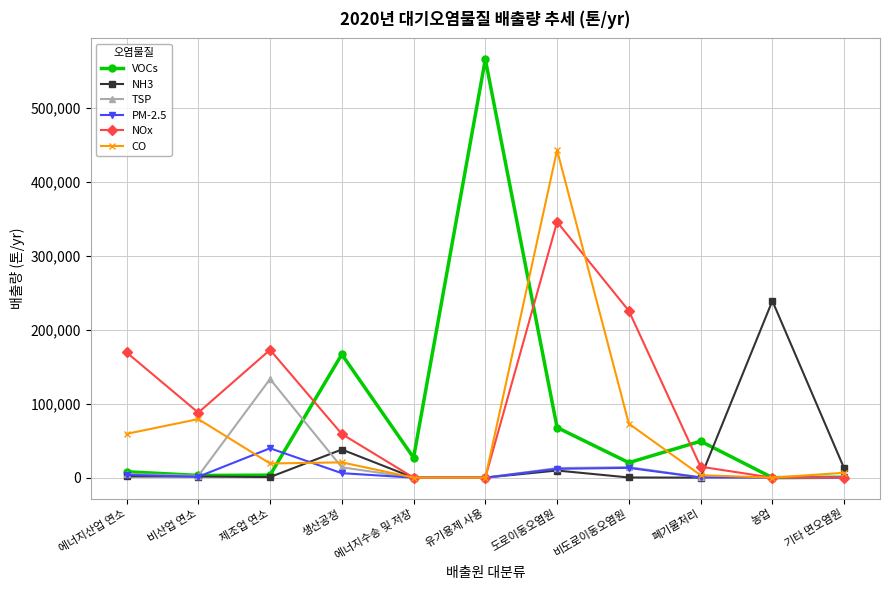

List the series in order of their peak value, highest first.

VOCs, CO, NOx, NH3, TSP, PM-2.5